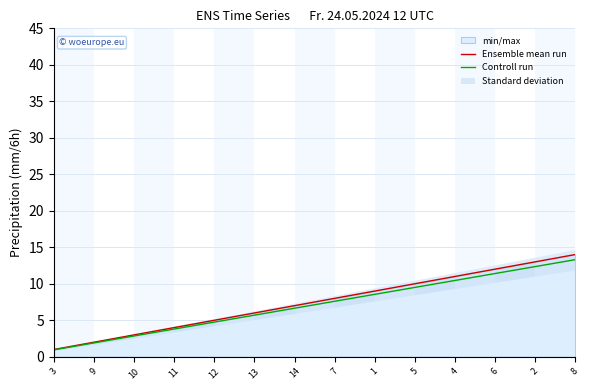

What is the label of the 7th point from the right?

7